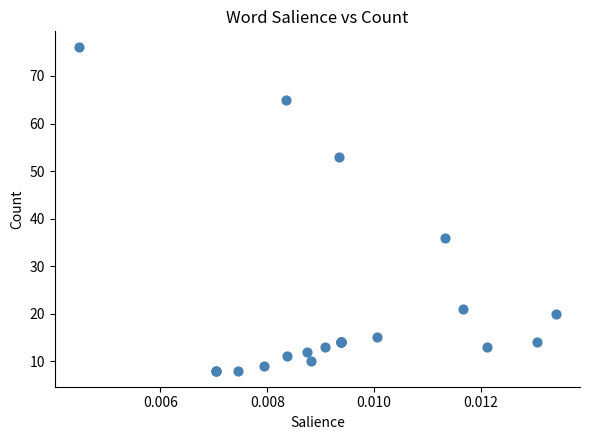

What Y value in the scatter plot is closest to 42?

36